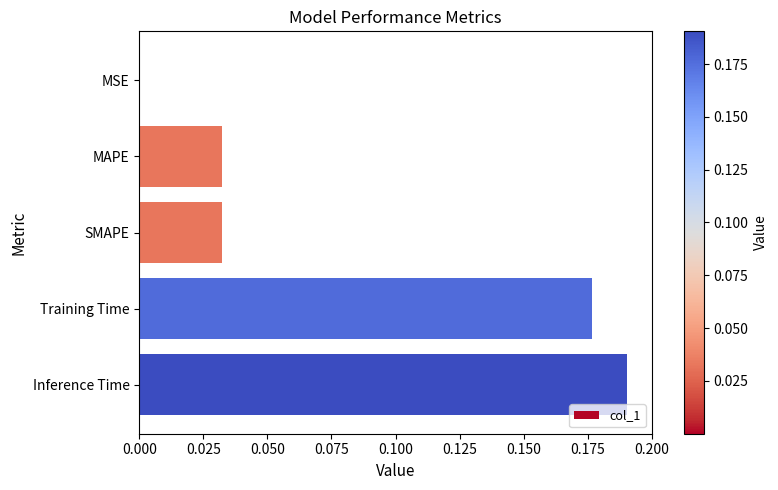

Which has a higher value, MSE or SMAPE?

SMAPE